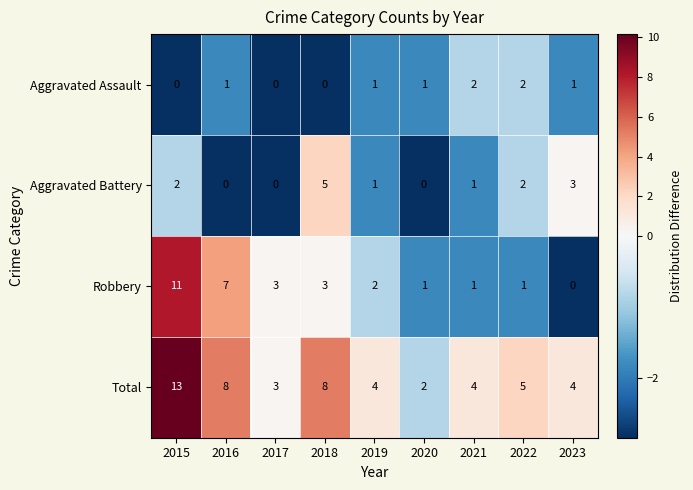

What is the total value across all series at 2021?

8